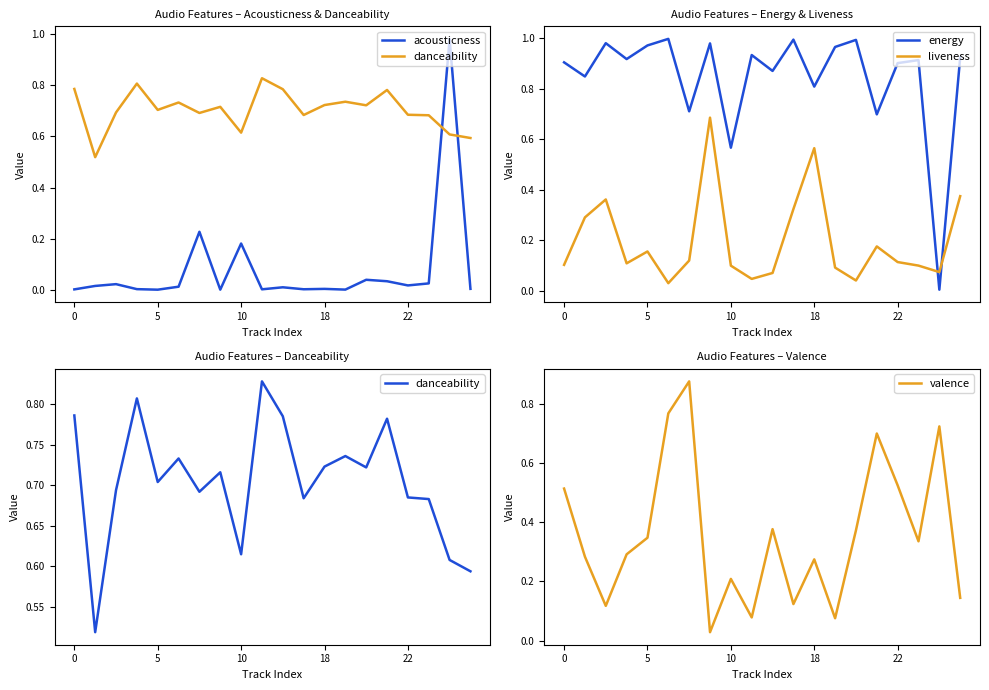

What is the total value across all series at 19?

2.0